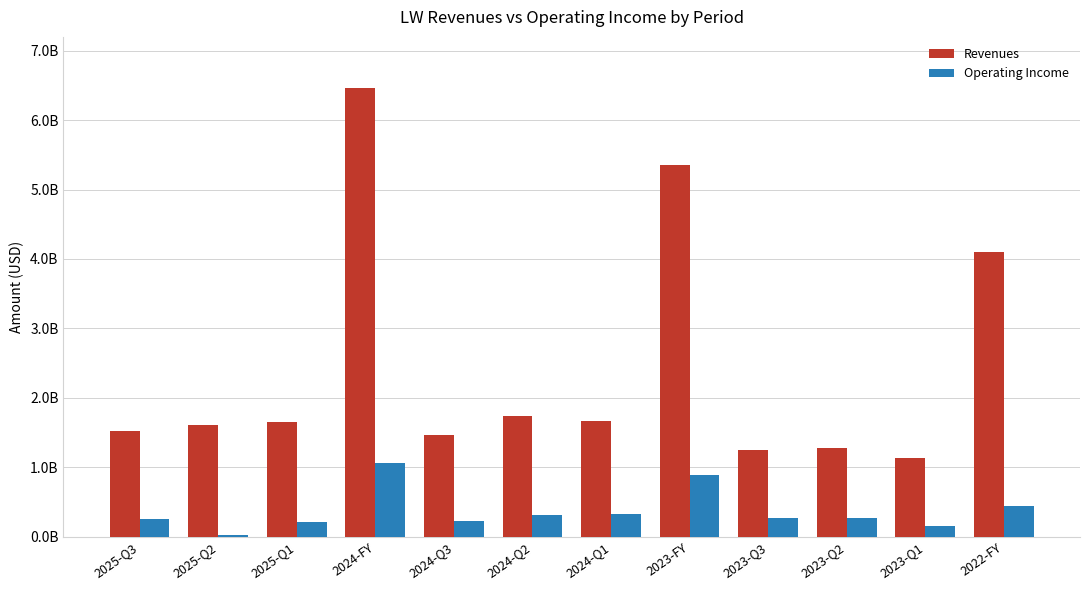

Reading left to right, extract all data points from this chart.

Revenues: 2025-Q3=1520500000	2025-Q2=1600900000	2025-Q1=1654100000	2024-FY=6467600000	2024-Q3=1458300000	2024-Q2=1732100000	2024-Q1=1665300000	2023-FY=5350600000	2023-Q3=1253600000	2023-Q2=1276500000	2023-Q1=1125600000	2022-FY=4098900000
Operating Income: 2025-Q3=248700000	2025-Q2=18500000	2025-Q1=212100000	2024-FY=1065300000	2024-Q3=223900000	2024-Q2=305600000	2024-Q1=323300000	2023-FY=882100000	2023-Q3=266300000	2023-Q2=271800000	2023-Q1=157000000	2022-FY=444400000